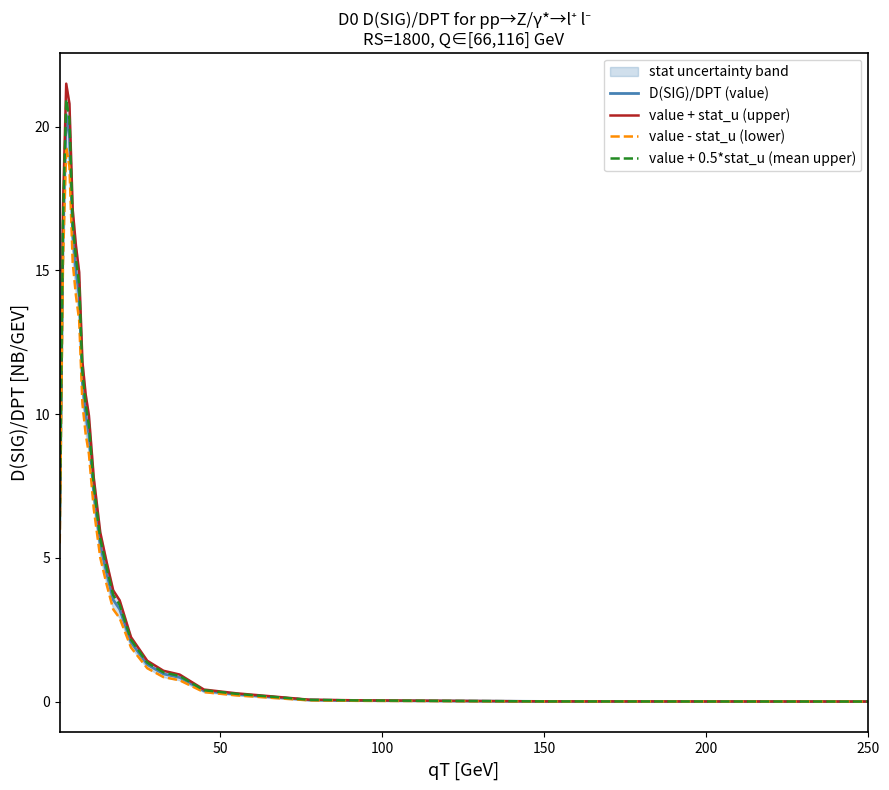

True or false: D(SIG)/DPT (value) and value + stat_u (upper) cross at least once.

False